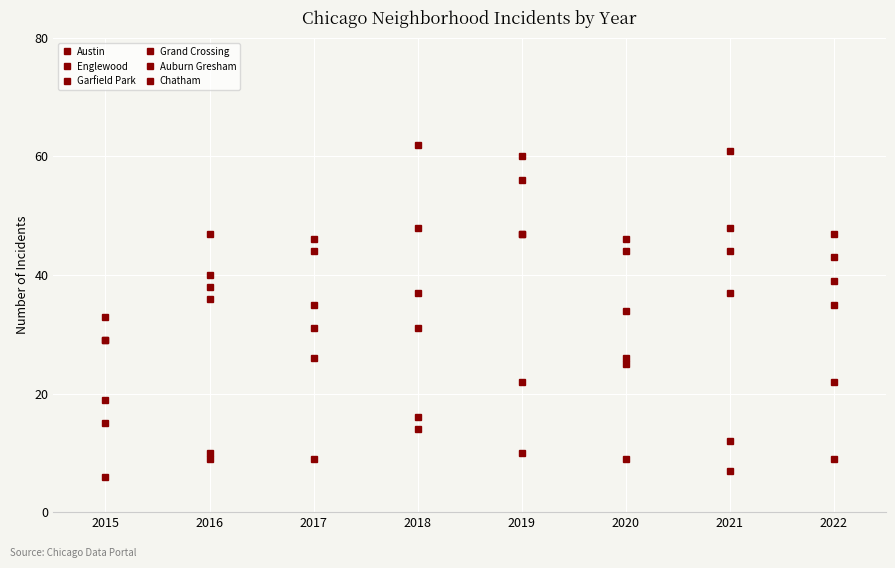

How many interior local peaks does the Auburn Gresham series have?

1